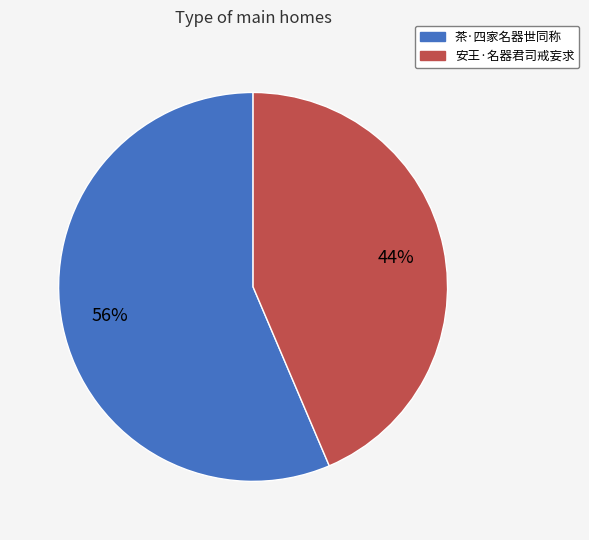

To the nearest percent, what is the combined percentage of 茶·四家名器世同称 and 安王·名器君司戒妄求?

100%